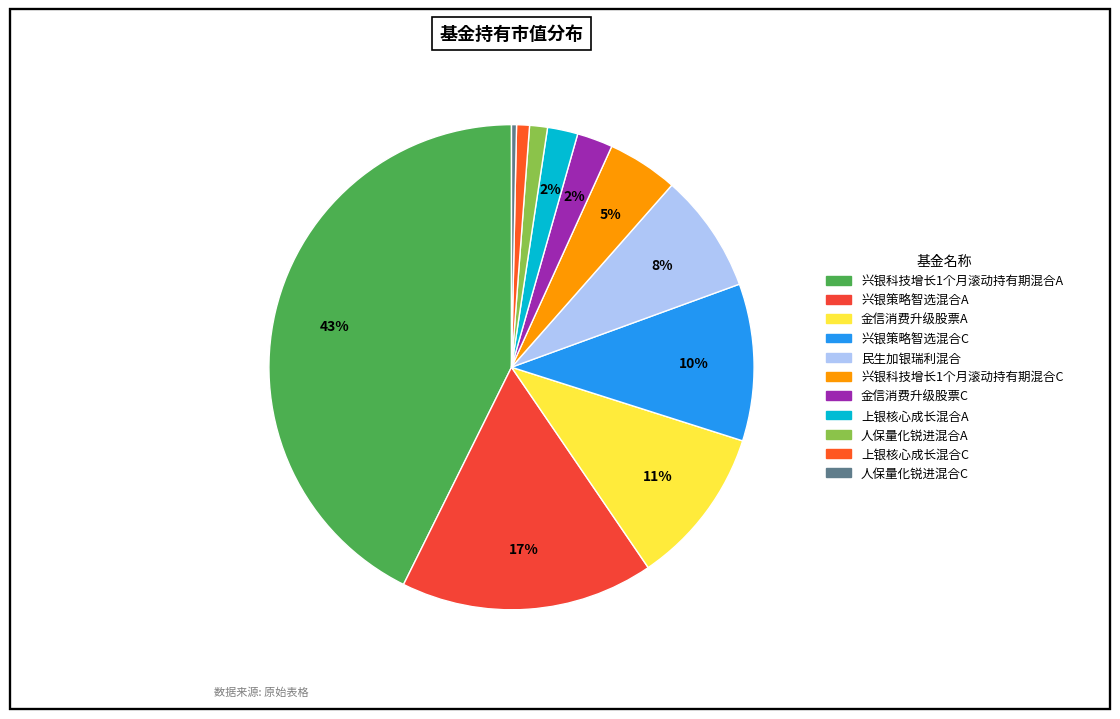

To the nearest percent, what is the average slice percentage?

9%